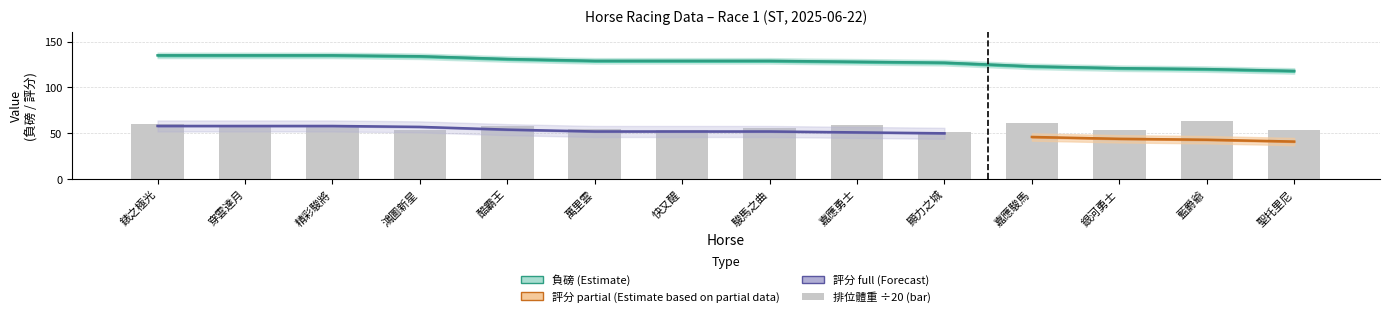

What is the minimum value for 負磅?

118.0